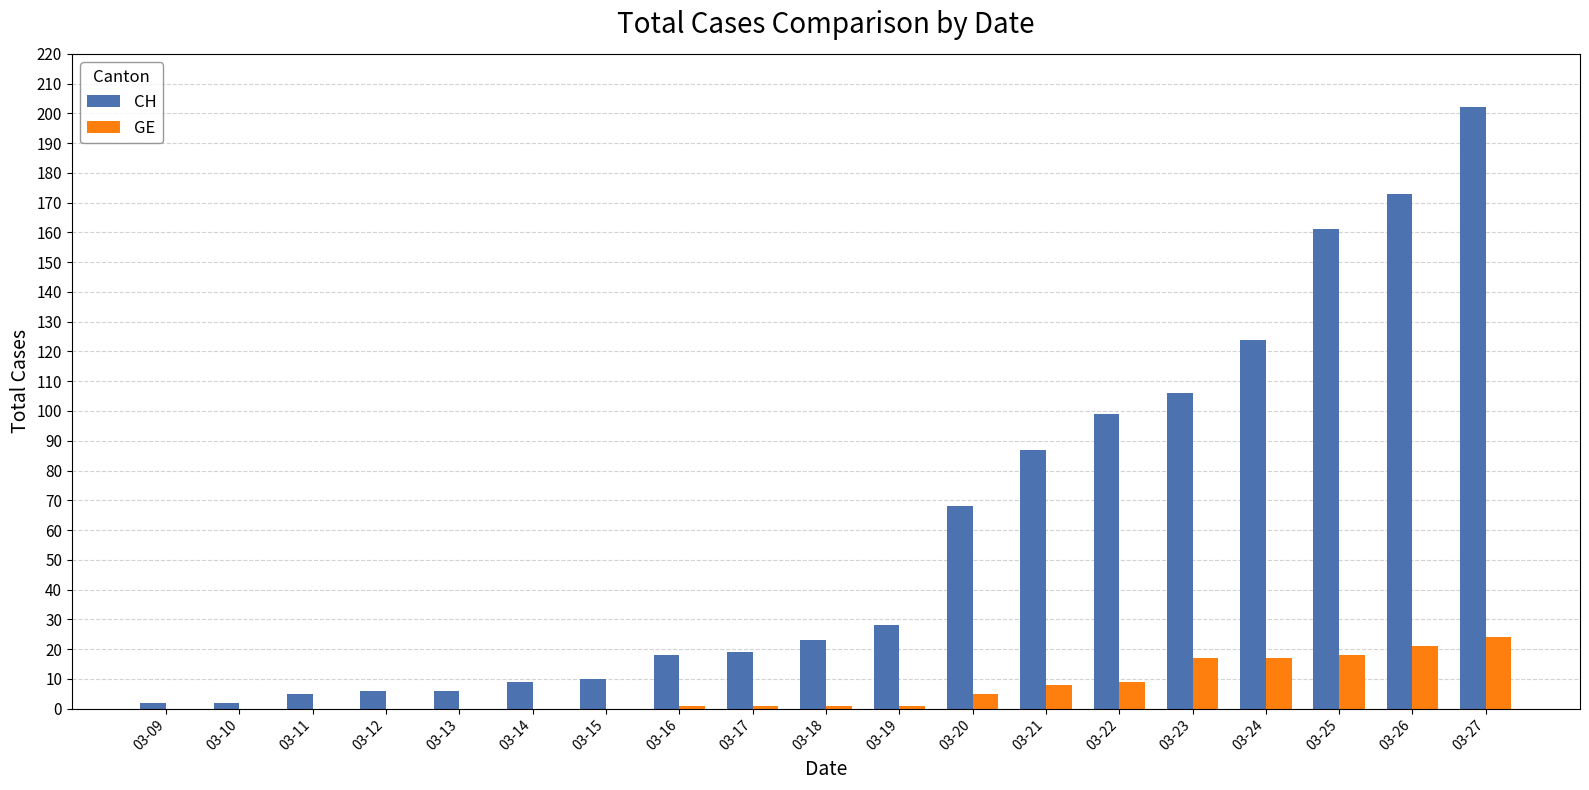

What is the sum of all GE values?

123